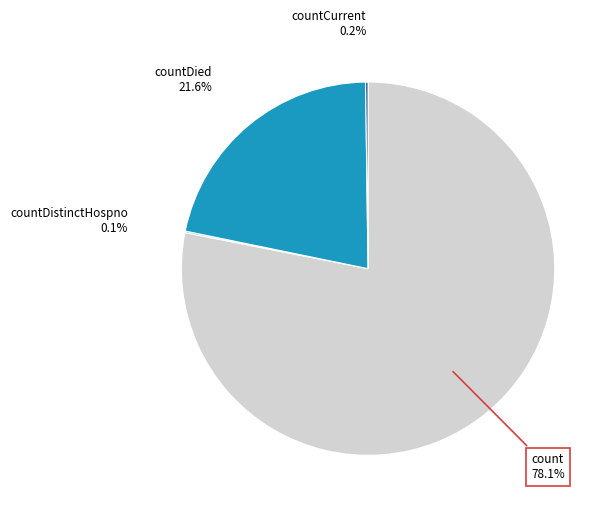

Does any single category account for the majority?

Yes